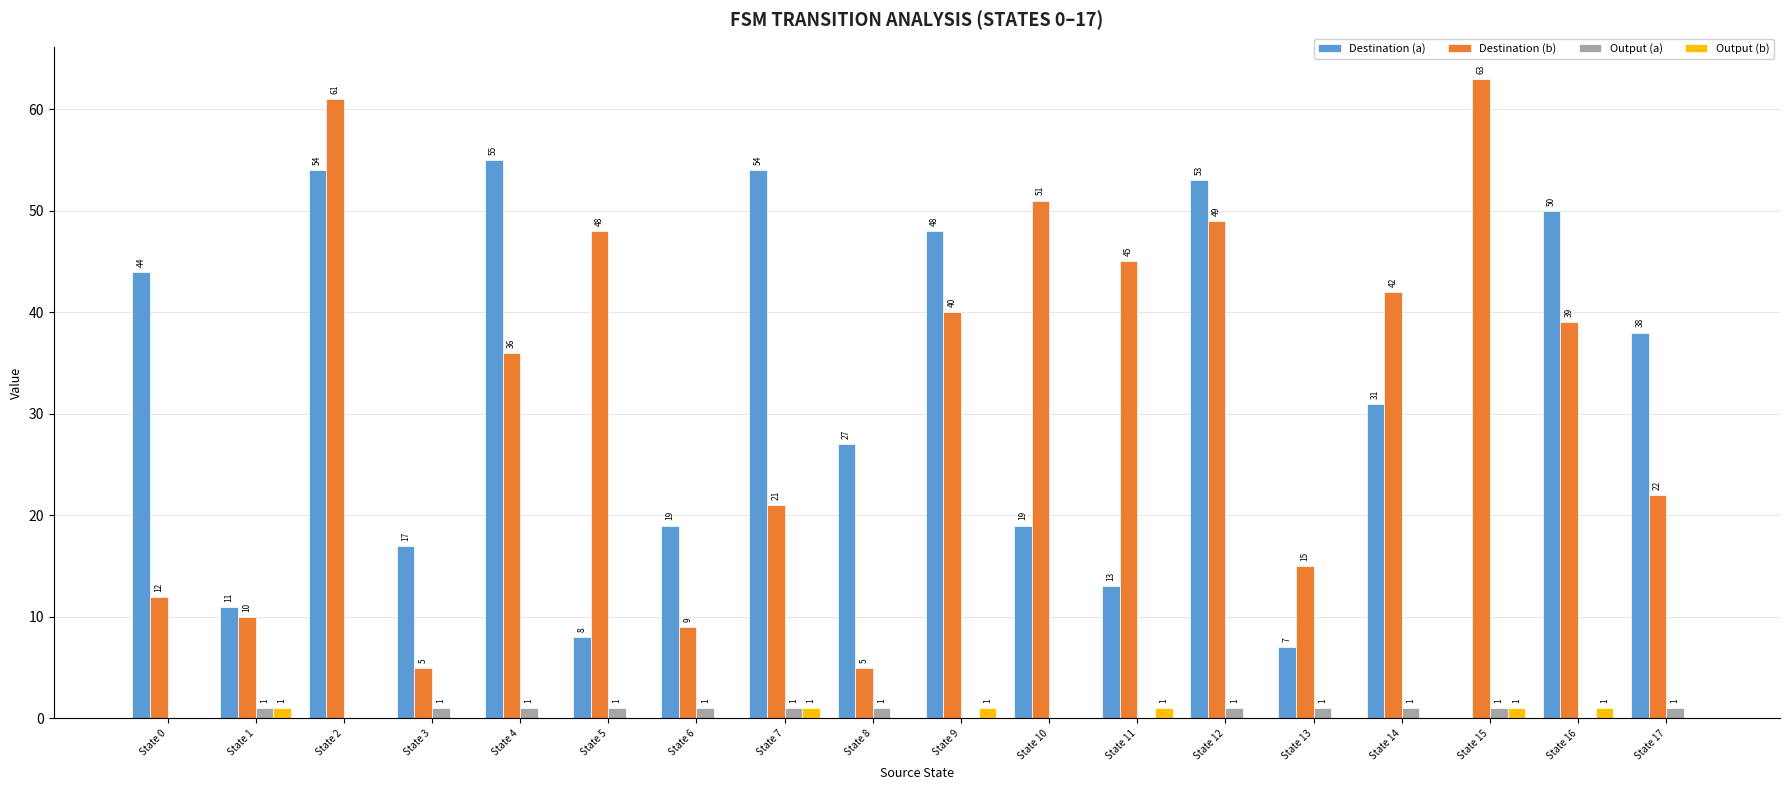

What are all the series names shown in the legend?

Destination (a), Destination (b), Output (a), Output (b)